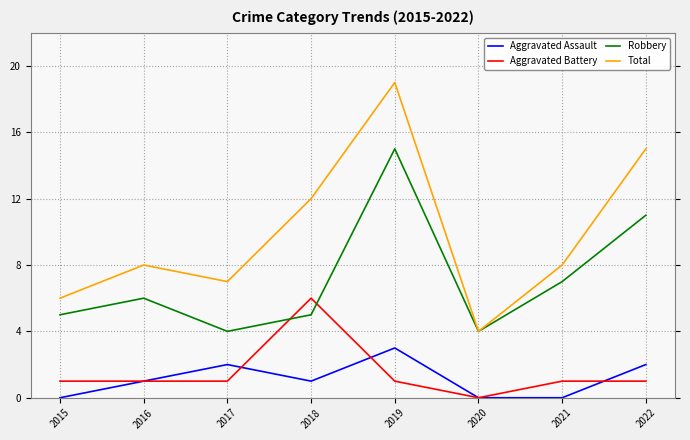

At which category does Robbery reach its first local valley?

2017